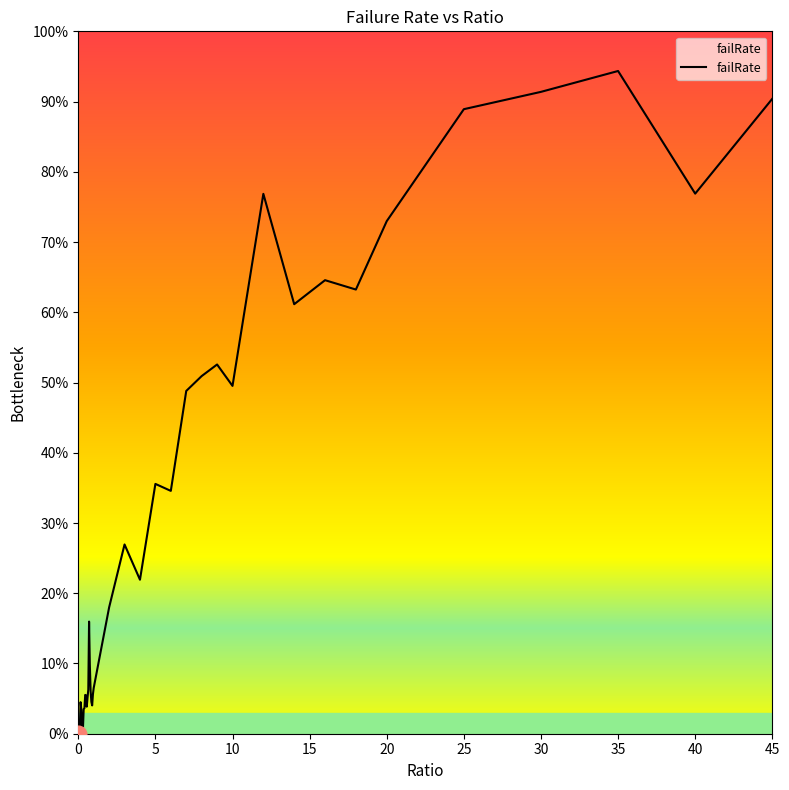

What is the difference between the maximum and second lowest values?

0.9